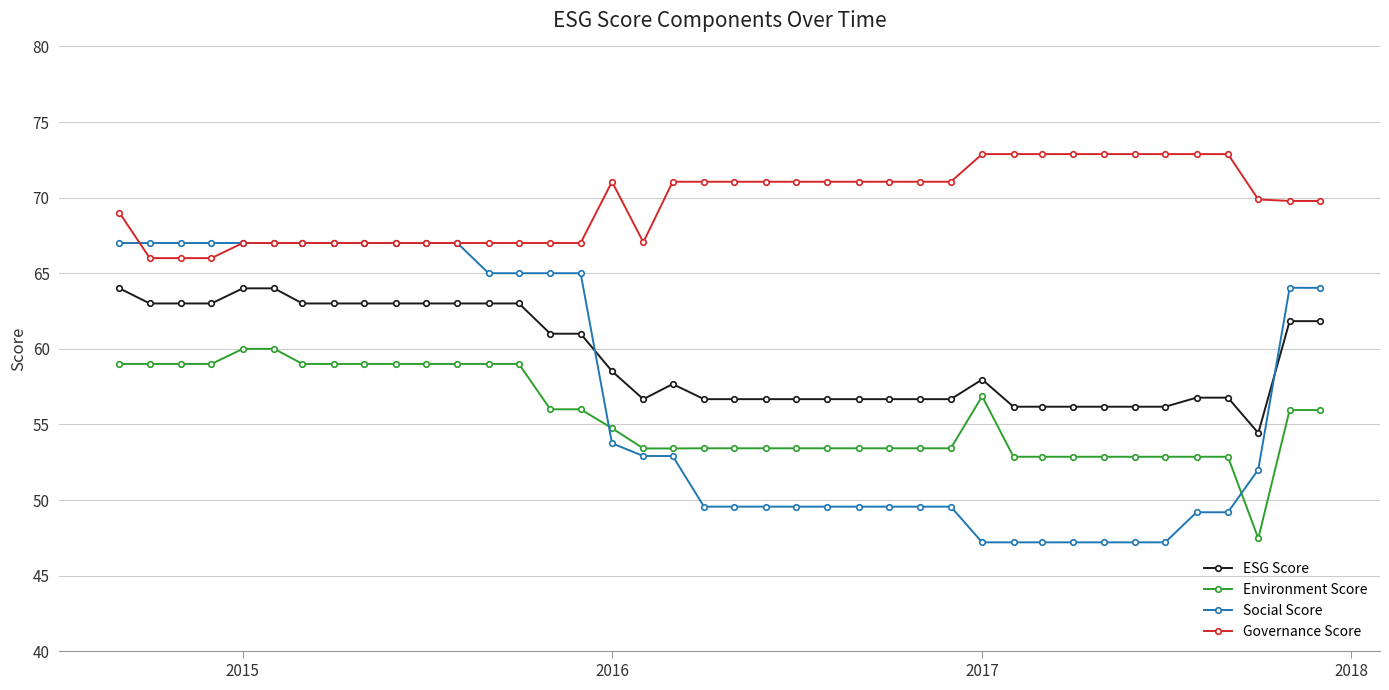

True or false: Governance Score and ESG Score intersect in this chart.

False